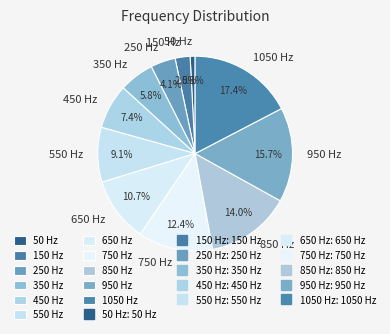

The 750 Hz slice represents 20% of the pie. True or false?

False